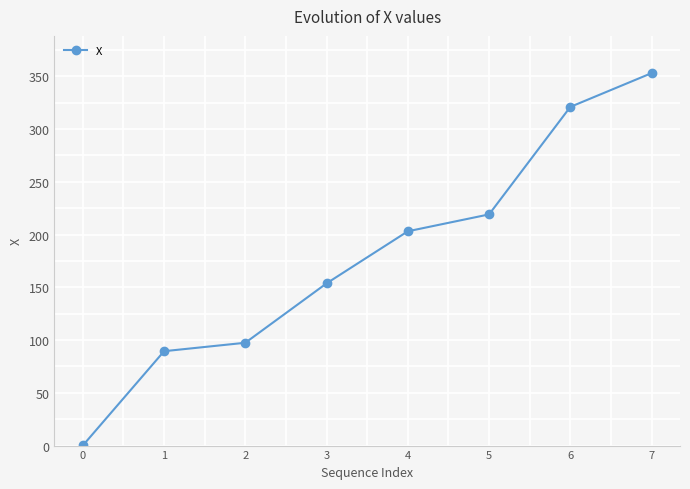

What is the sum of the values at 4 and 2?

300.6